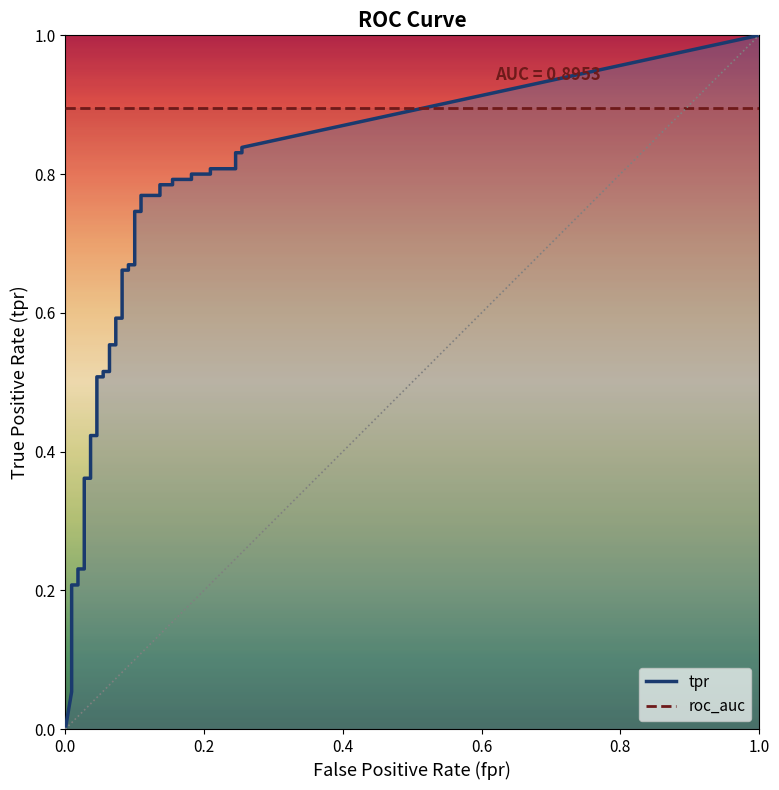

True or false: tpr has more than 1 points higher than both neighbors.

False